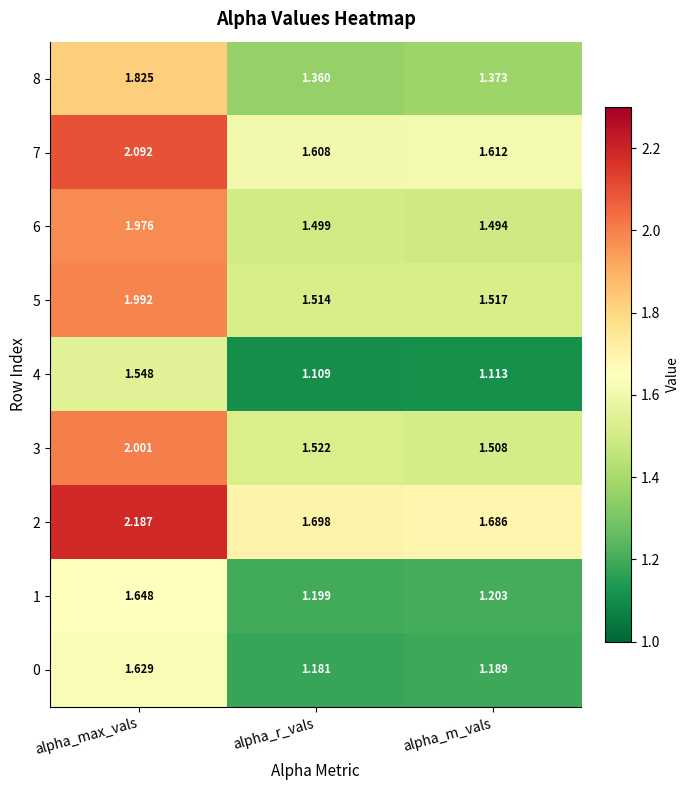

What is the spread (max minus min) of values at alpha_m_vals?

0.6